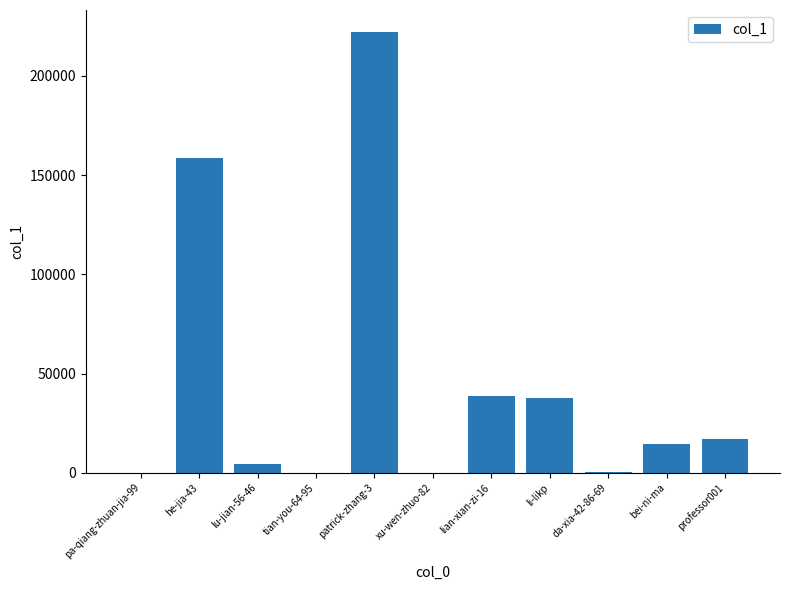

At which label is the value closest to 111055?

he-jia-43